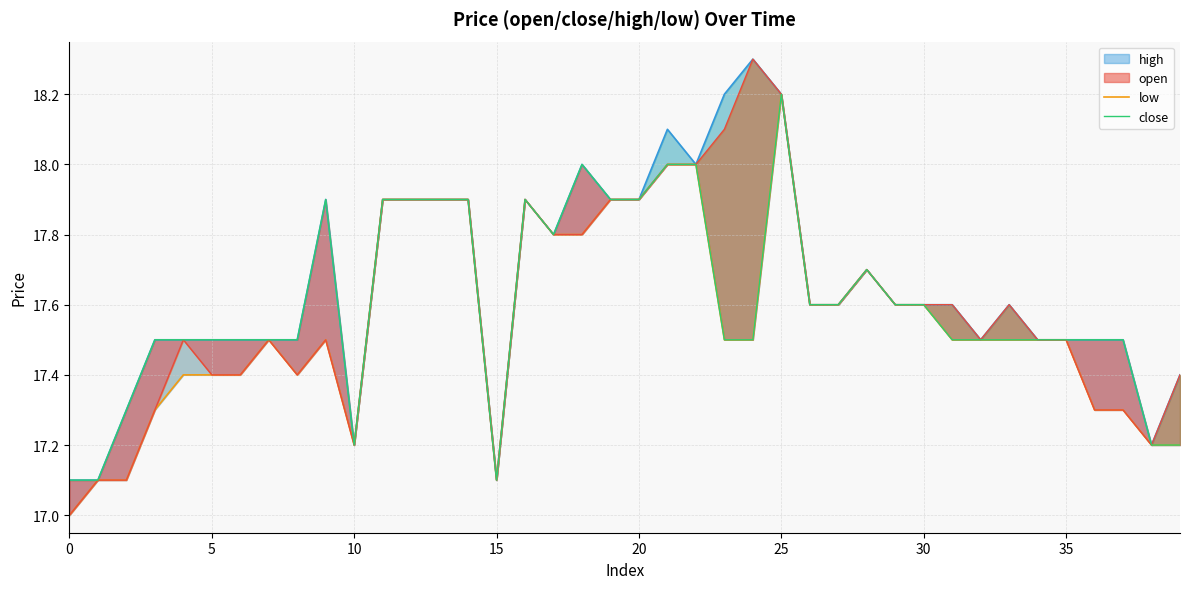

Reading right to left, transcribe all the data shown in this chart.

low: 17.2	17.2	17.3	17.3	17.5	17.5	17.5	17.5	17.5	17.6	17.6	17.7	17.6	17.6	18.2	17.5	17.5	18.0	18.0	17.9	17.9	17.8	17.8	17.9	17.1	17.9	17.9	17.9	17.9	17.2	17.5	17.4	17.5	17.4	17.4	17.4	17.3	17.1	17.1	17.0
close: 17.2	17.2	17.5	17.5	17.5	17.5	17.5	17.5	17.5	17.6	17.6	17.7	17.6	17.6	18.2	17.5	17.5	18.0	18.0	17.9	17.9	18.0	17.8	17.9	17.1	17.9	17.9	17.9	17.9	17.2	17.9	17.5	17.5	17.5	17.5	17.5	17.5	17.3	17.1	17.1